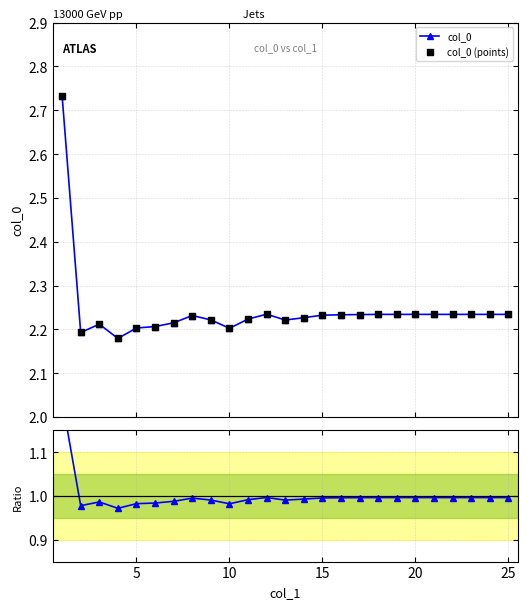

Count the col_0 values in the range 2 to 3.

25